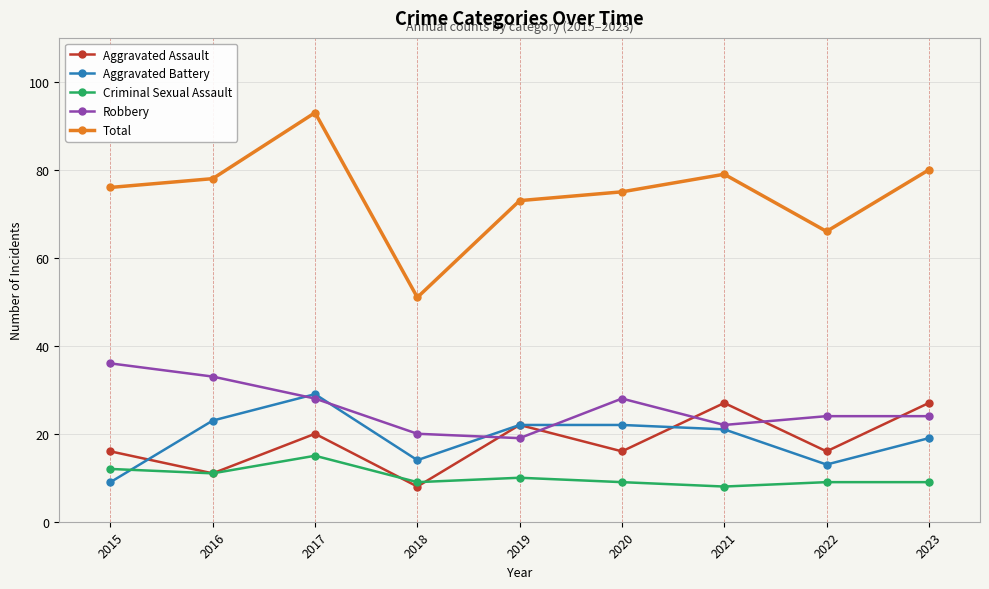

Reading left to right, transcribe all the data shown in this chart.

Aggravated Assault: 16	11	20	8	22	16	27	16	27
Aggravated Battery: 9	23	29	14	22	22	21	13	19
Criminal Sexual Assault: 12	11	15	9	10	9	8	9	9
Robbery: 36	33	28	20	19	28	22	24	24
Total: 76	78	93	51	73	75	79	66	80